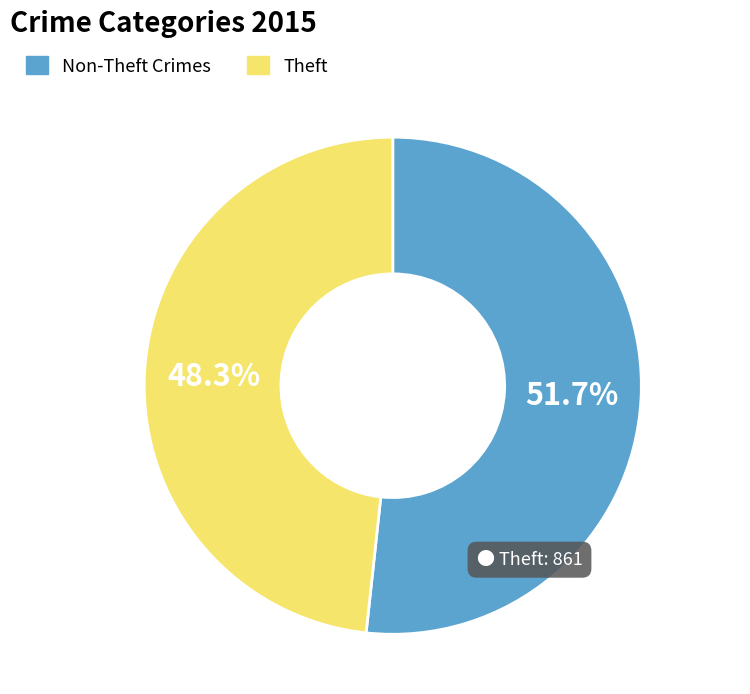

Count the number of slices in the pie.

2